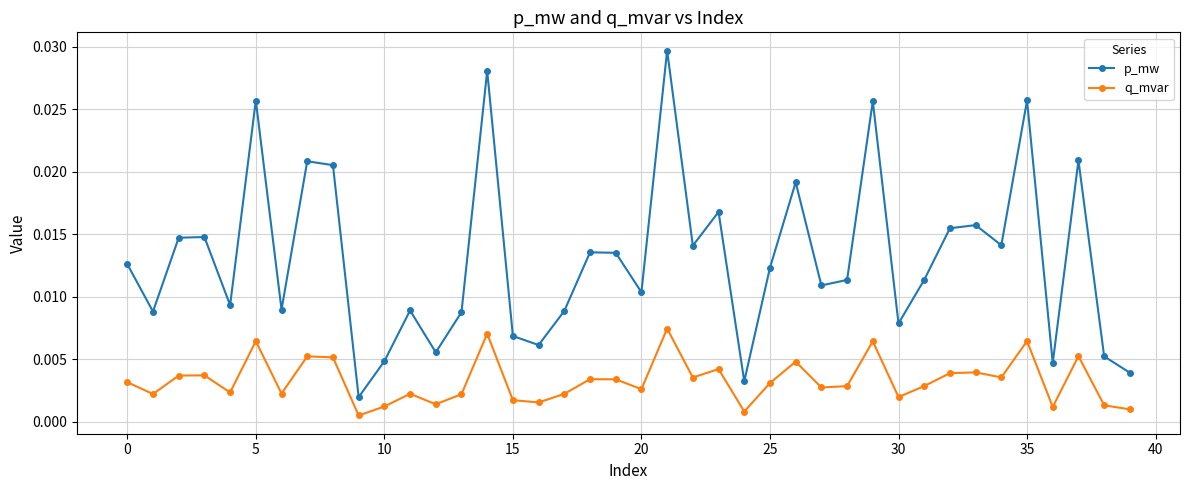

How many distinct data groups are displayed?

2